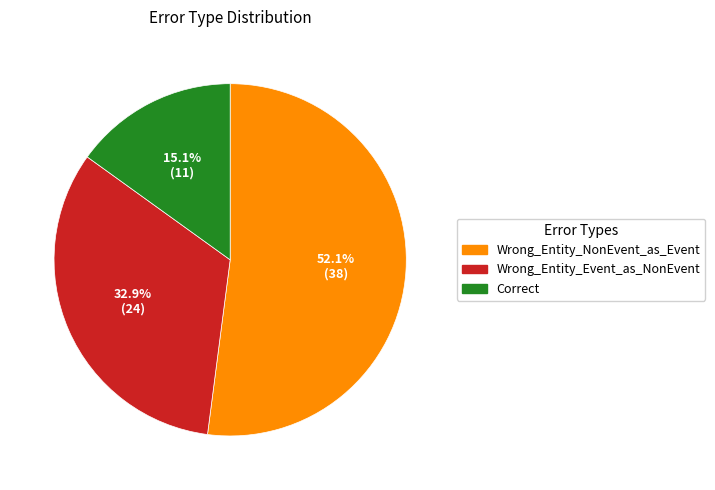

What is the smallest slice in the pie chart?

Correct